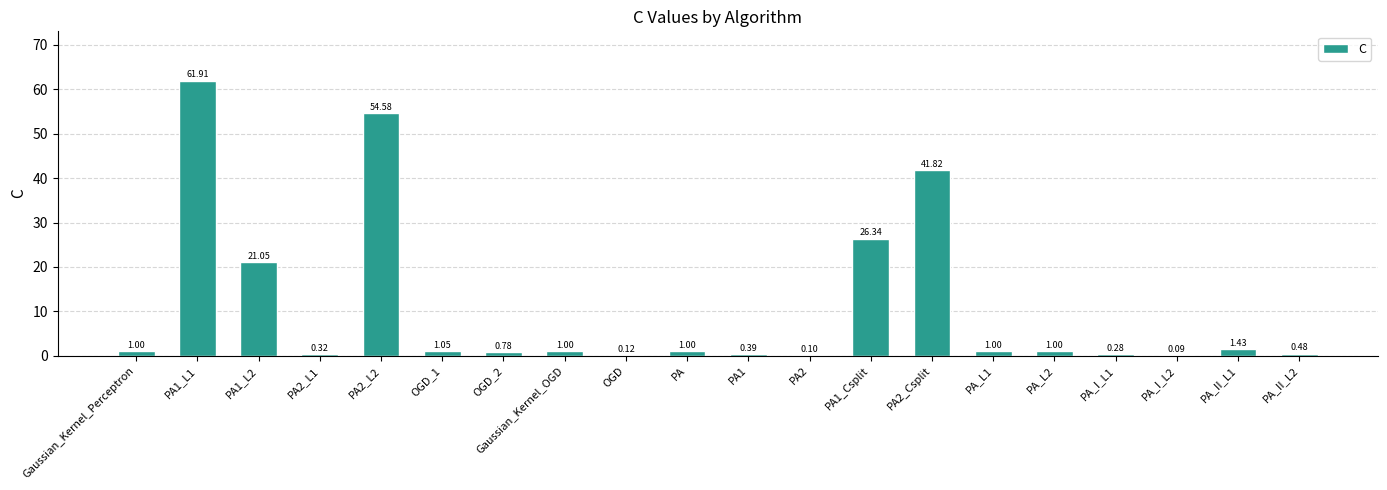

What is the change in value from PA1_L1 to PA1?

-61.5